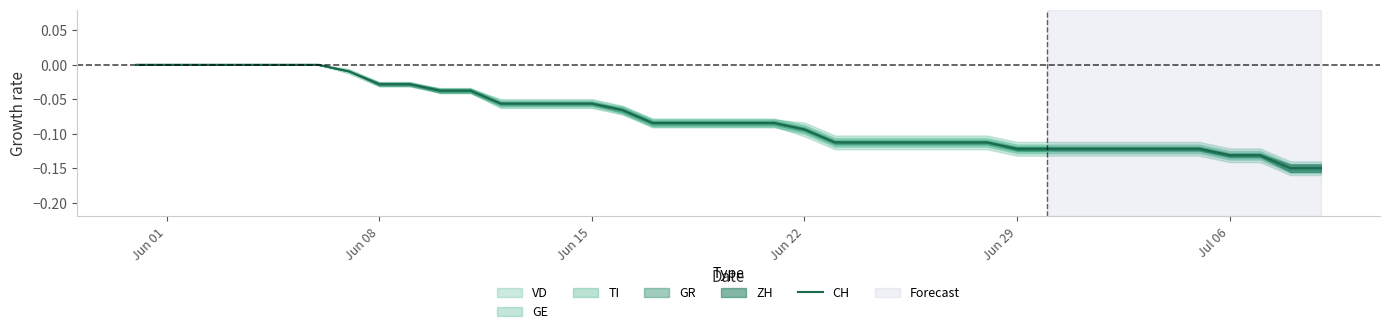

True or false: the data has more than 0 interior local peaks.

False